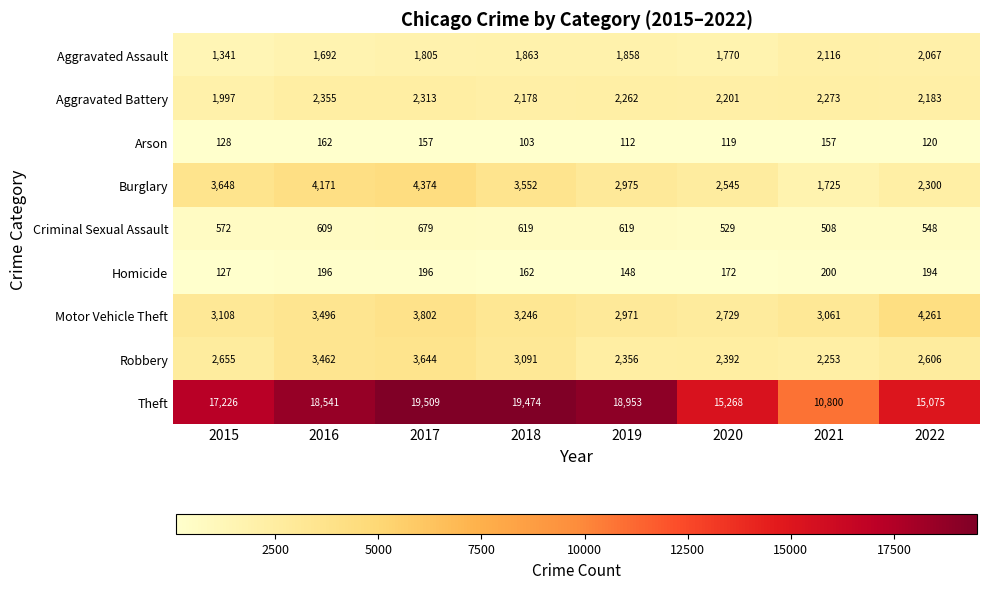

At which label is Aggravated Assault closest to 1728?

2016